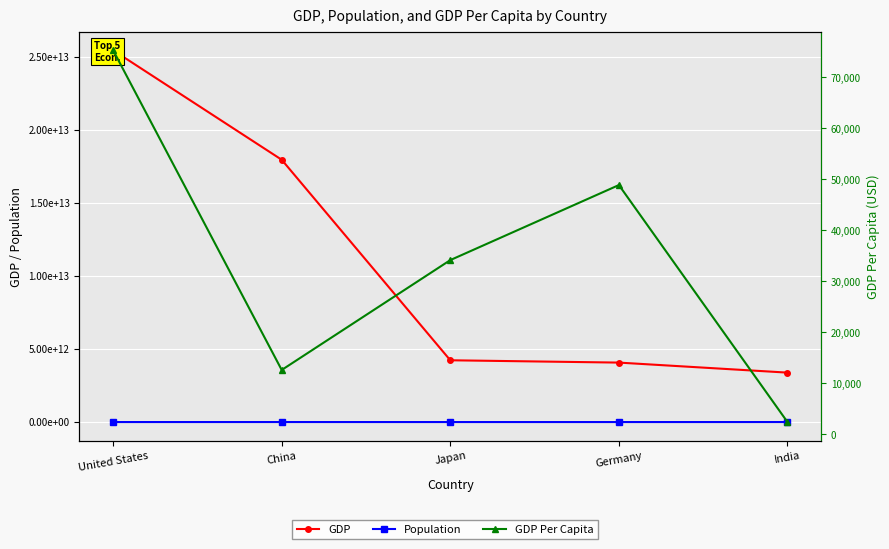

At which category does the chart reach its peak across all series?

United States